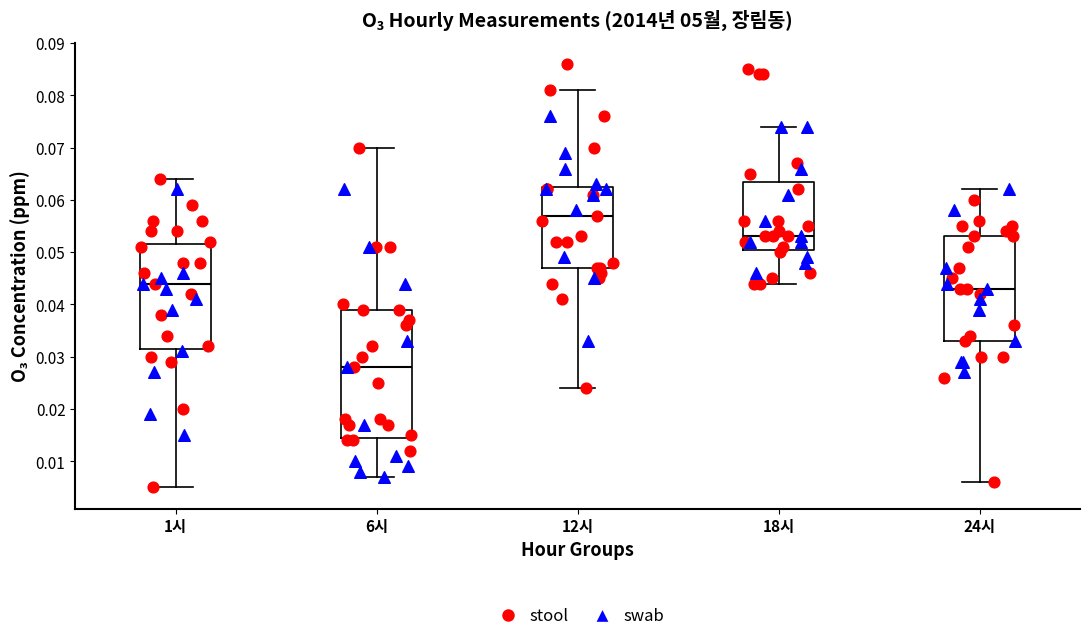

Where does the upper whisker of the box for 6시 end on the y-axis? The values are not printed on the chart, so give them approximately, as read against the axis.

0.070